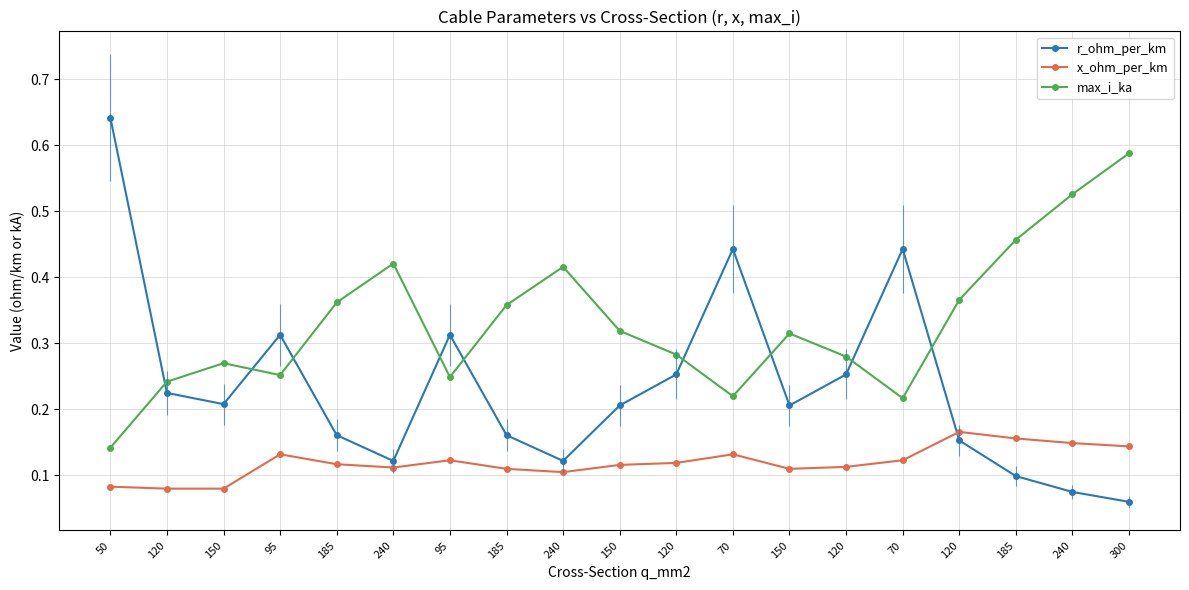

How many lines are shown in the chart?

3